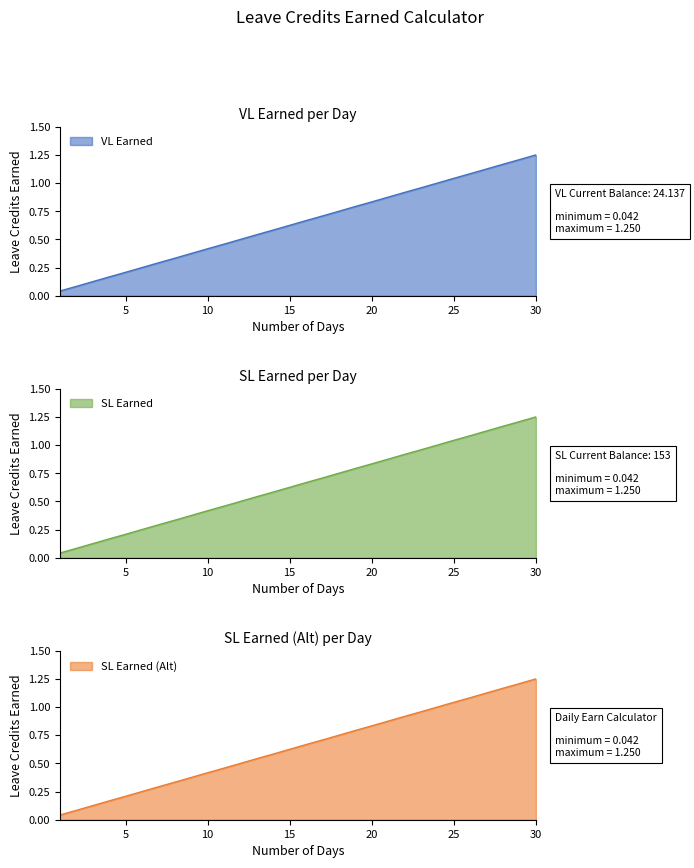

What is the sum of all SL Earned values?

19.4